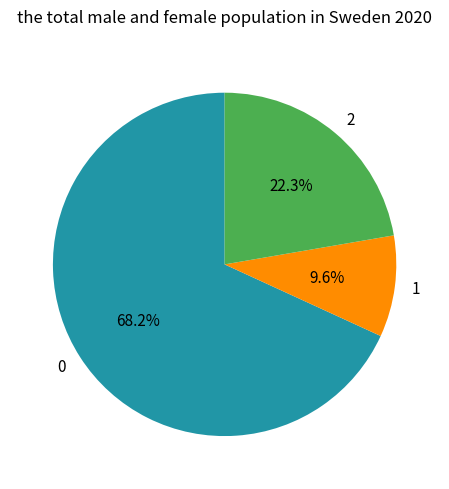

Approximately how many times larger is the value at 0 compared to 2?

3.1